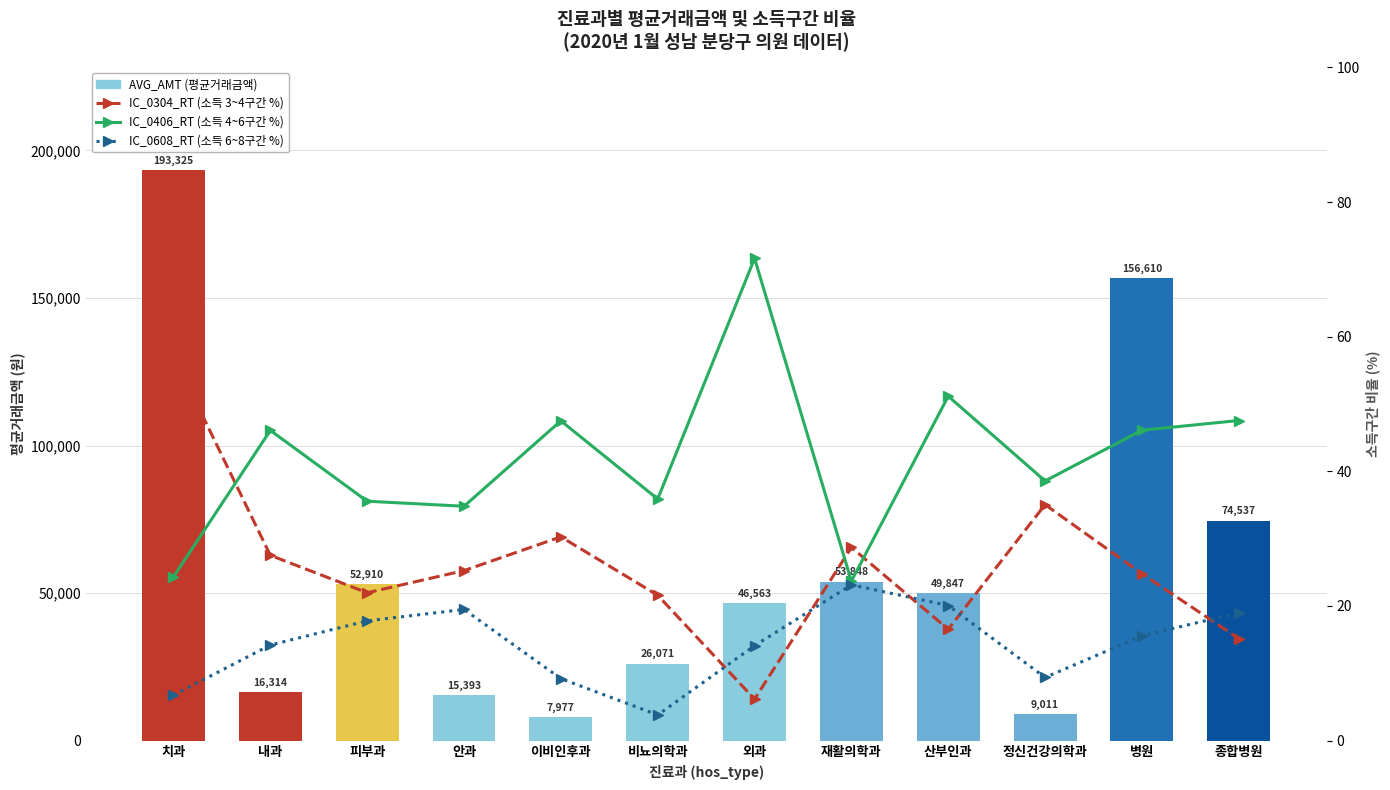

Where is IC_0608_RT (소득 6~8구간 %) nearest to the value 13?

외과